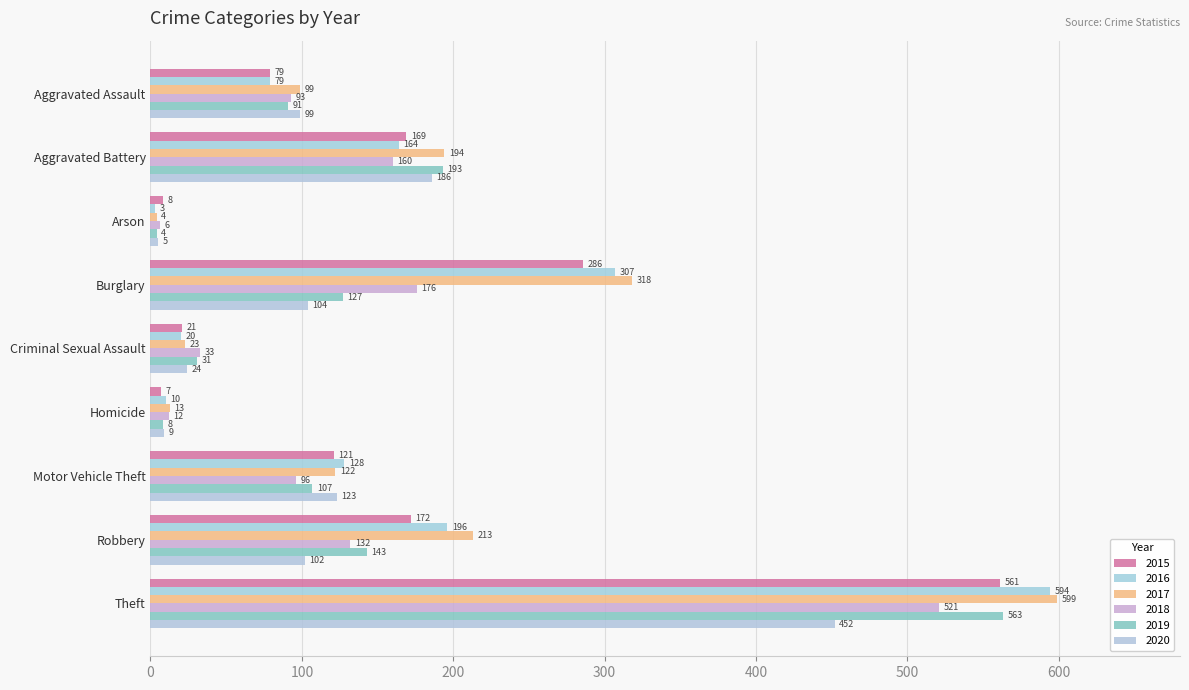

What is the spread (max minus min) of values at Homicide?

6